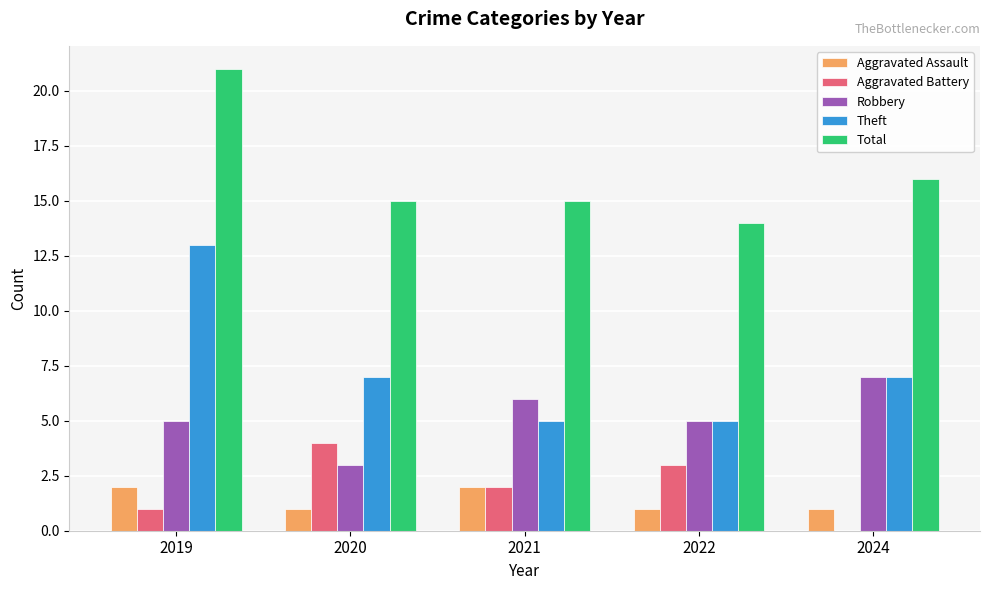

Read the Robbery value at 2022.

5